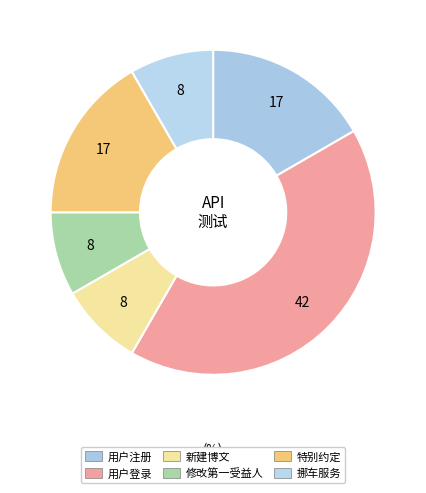

How many segments does this pie chart have?

6